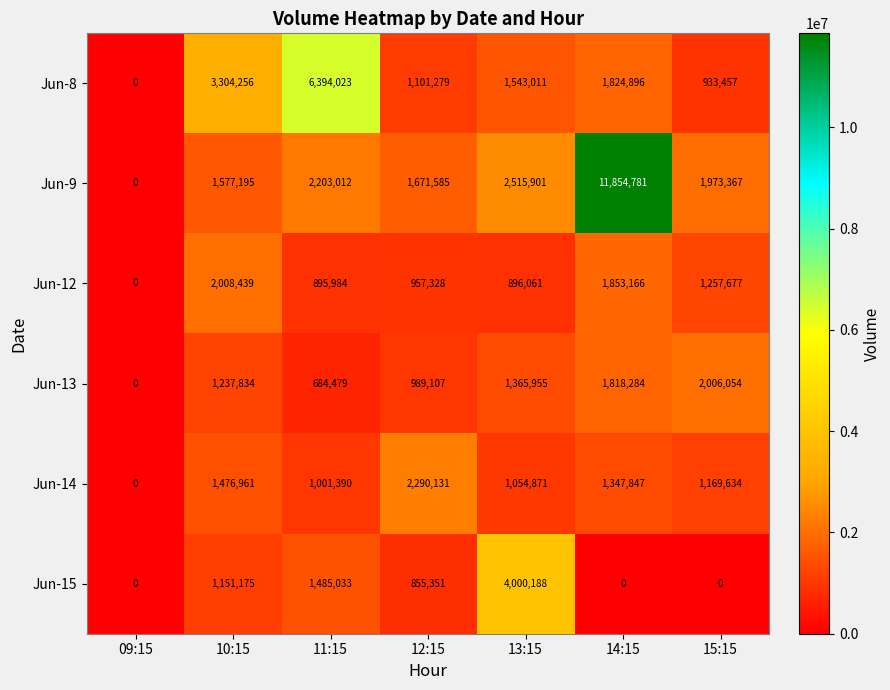

List the series in order of their peak value, lowest first.

Jun-13, Jun-12, Jun-14, Jun-15, Jun-8, Jun-9